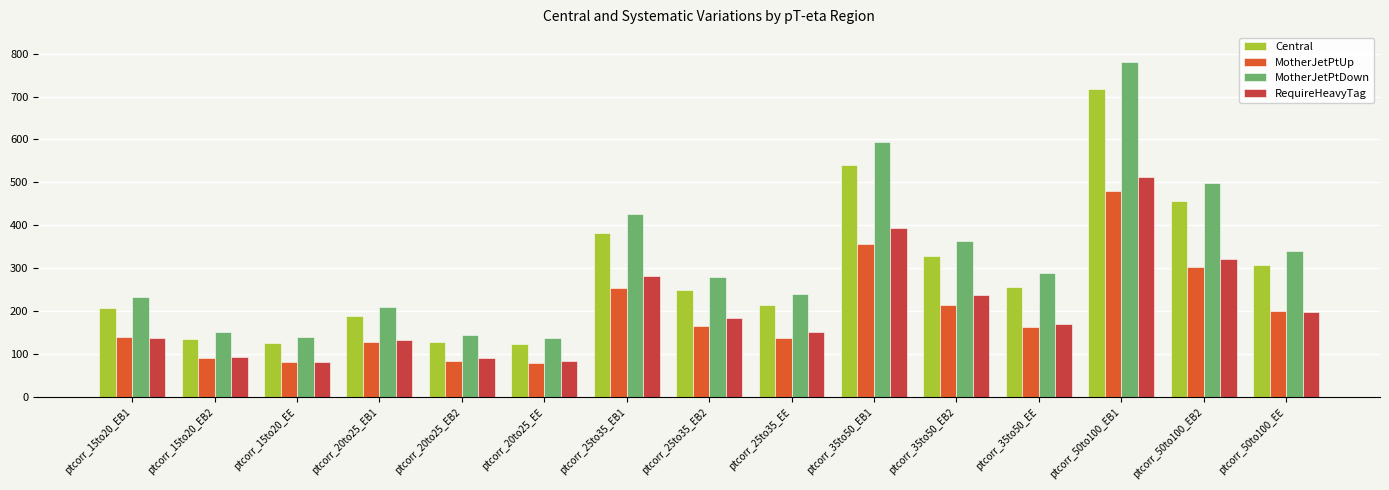

Rank the series at ptcorr_25to35_EB1 from lowest to highest value.

MotherJetPtUp, RequireHeavyTag, Central, MotherJetPtDown